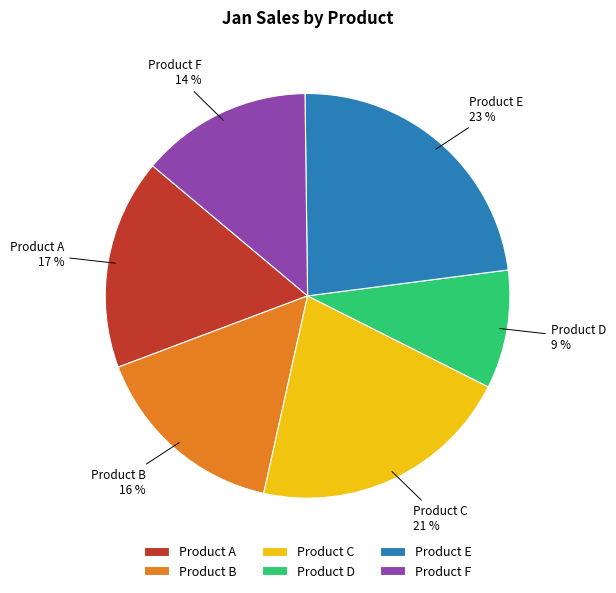

Does Product A represent more than half of the total?

No